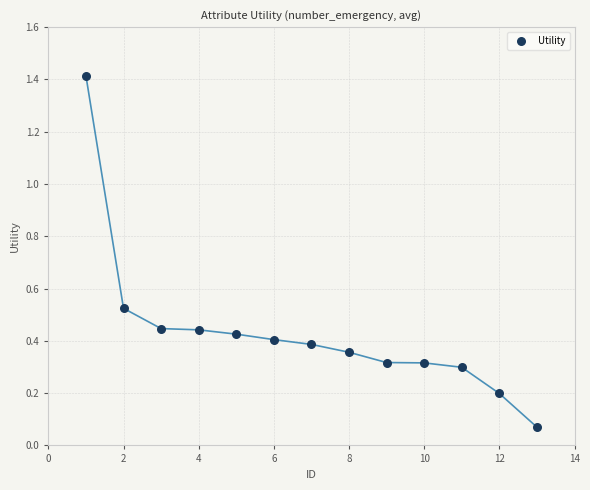

What is the range of X values (max minus min)?

12.0